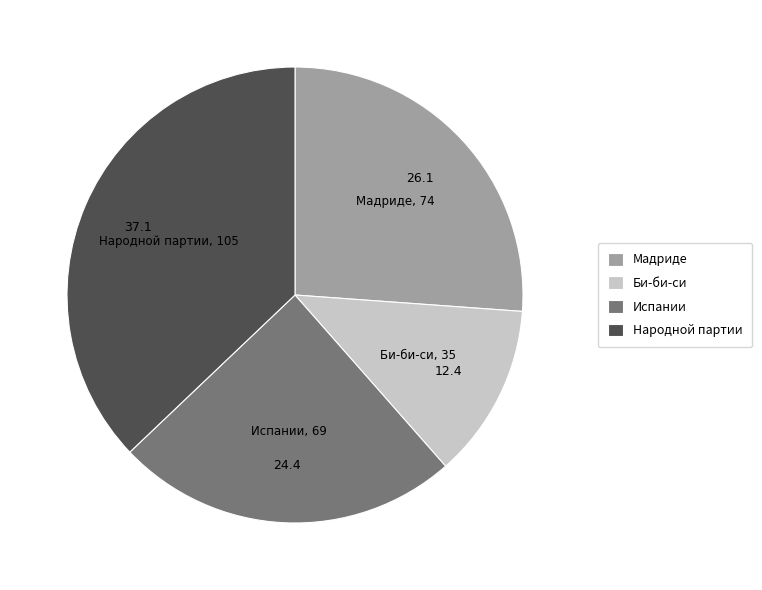

Is the sum of Би-би-си and Народной партии greater than half?

No